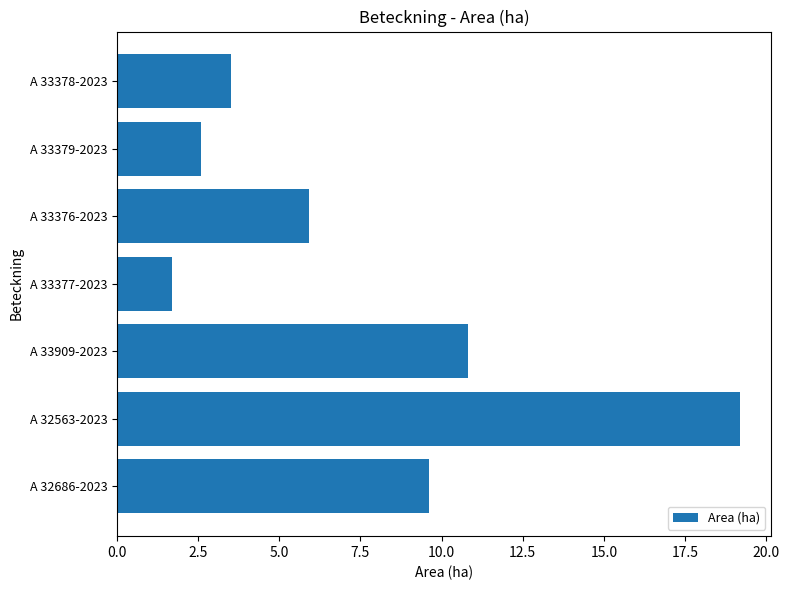

What value does the data have at A 32686-2023?

9.6